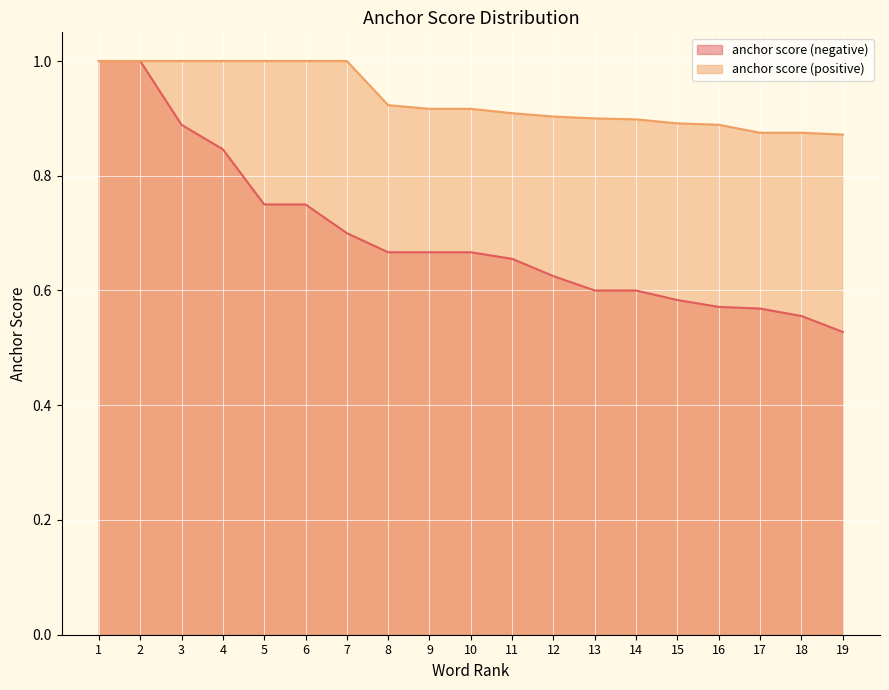

What is the difference between the highest and lowest values at 19?

0.3